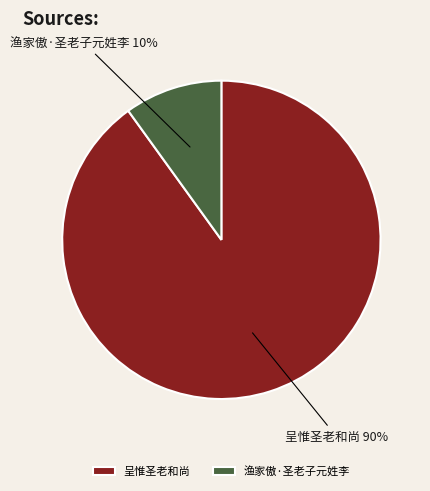

Is 渔家傲·圣老子元姓李 the majority of the pie?

No